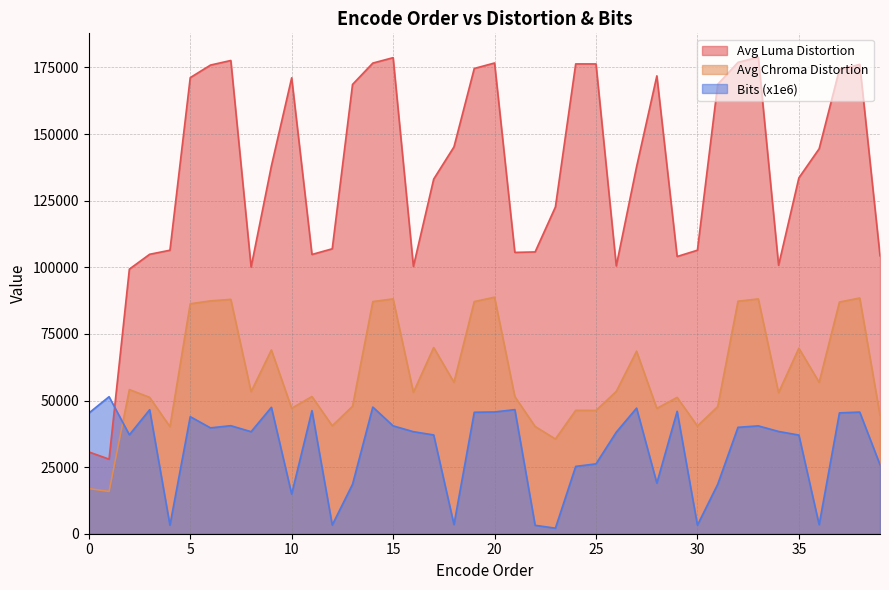

Which has a higher value, 35 or 18?

18